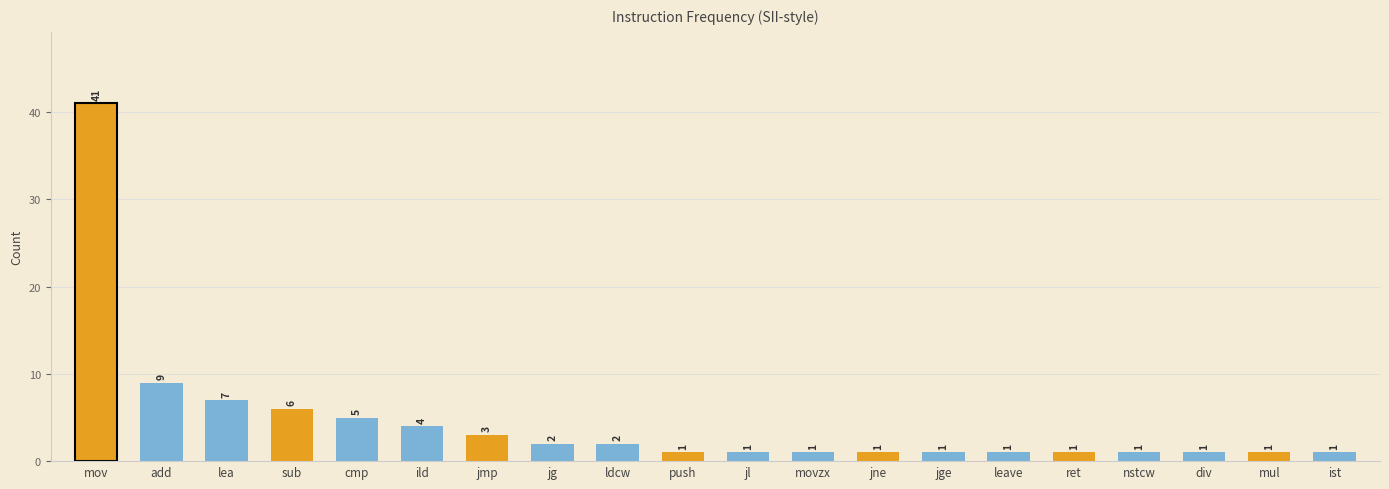

What is the value of the 4th bar from the left?

6